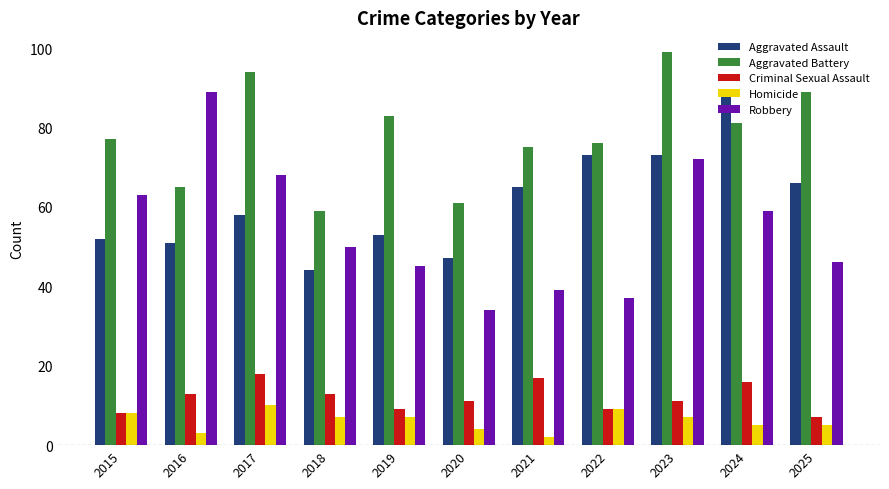

What is the lowest value of the Criminal Sexual Assault series?

7